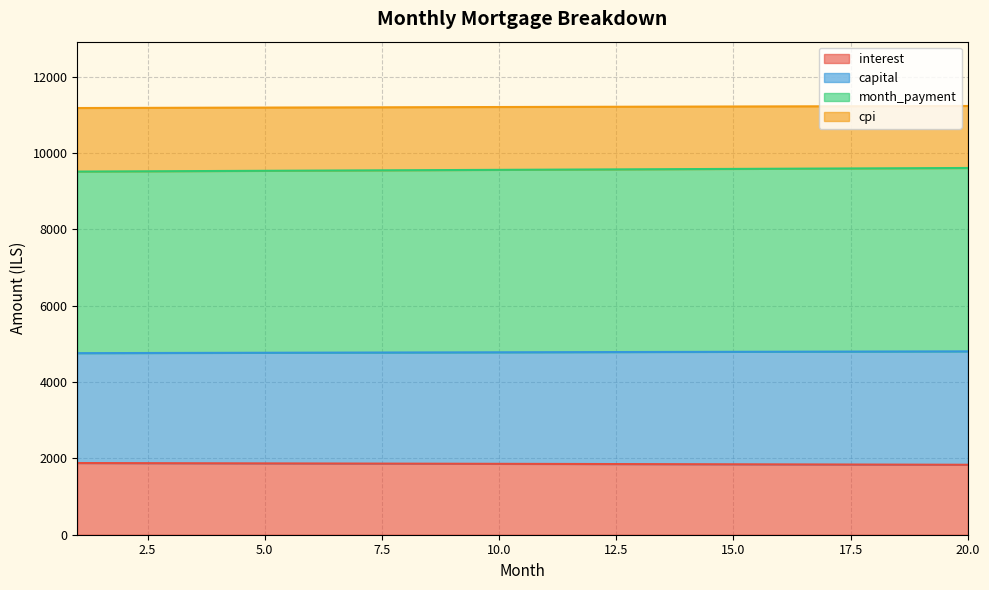

Is the value of capital at 8 greater than the value of interest at 13?

Yes